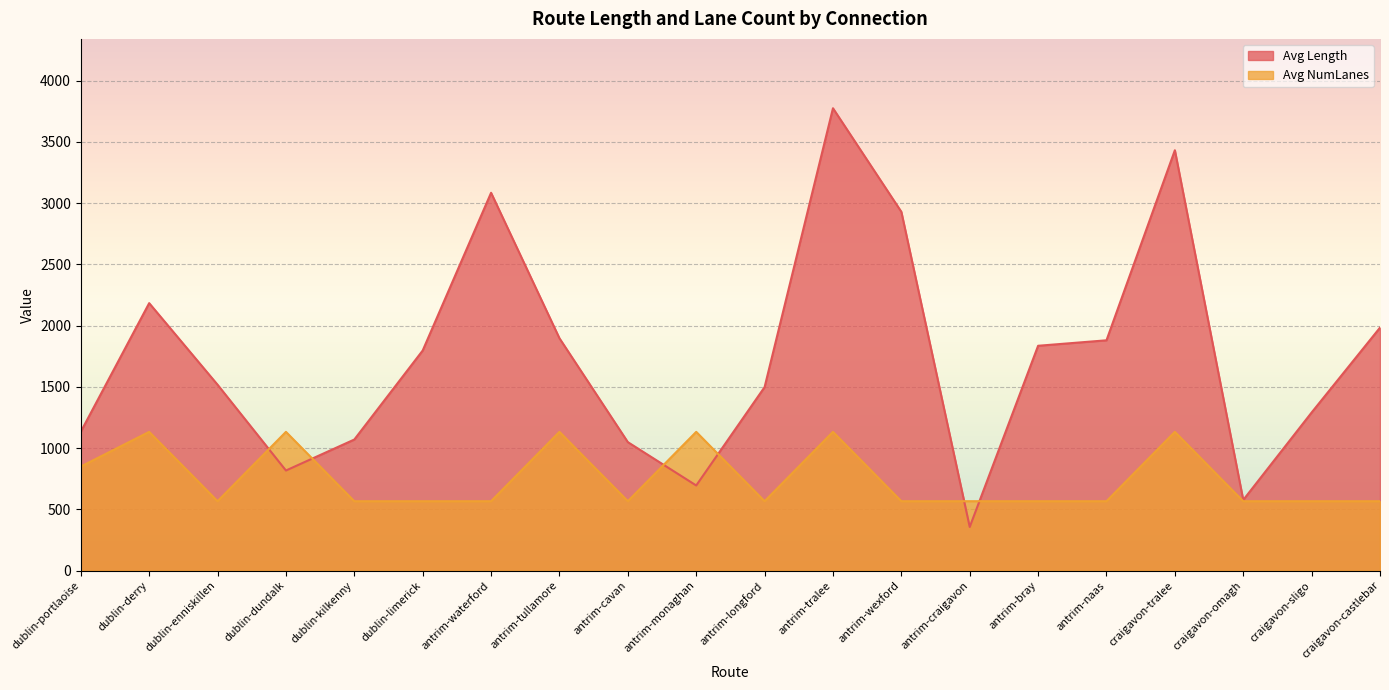

Is the value of Avg NumLanes at antrim-craigavon greater than the value of Avg Length at craigavon-tralee?

No